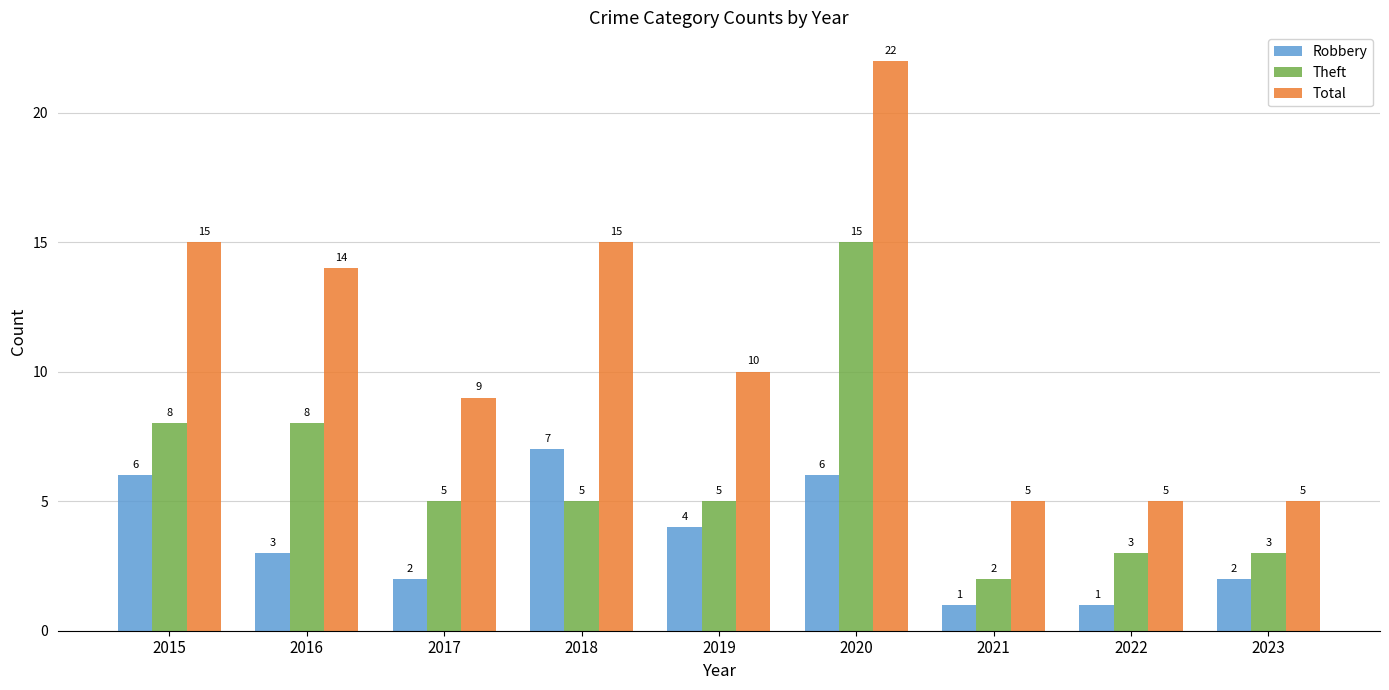

What is the total value across all series at 2021?

8